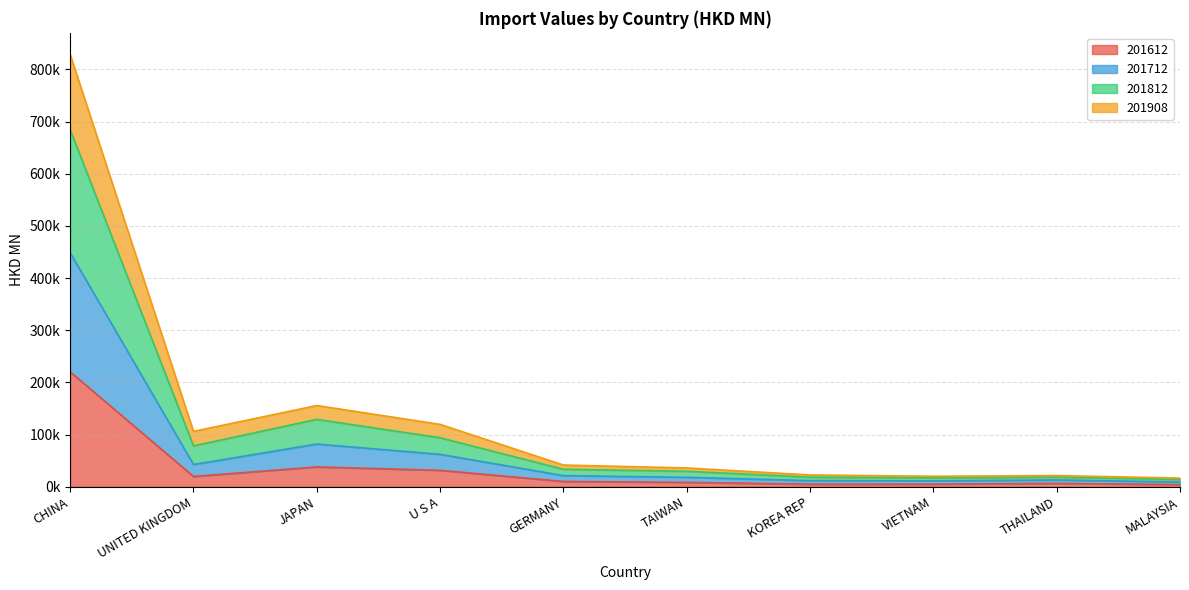

What is the label of the 3rd point from the left?

JAPAN